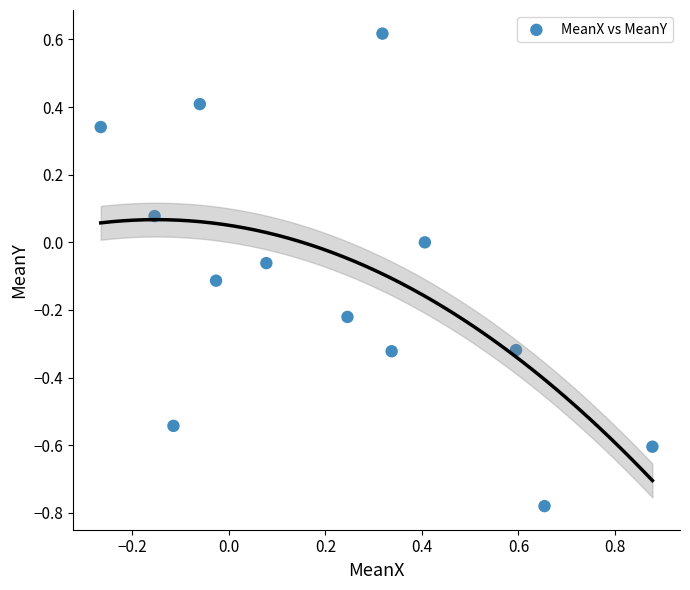

What is the range of Y values (max minus min)?

1.4